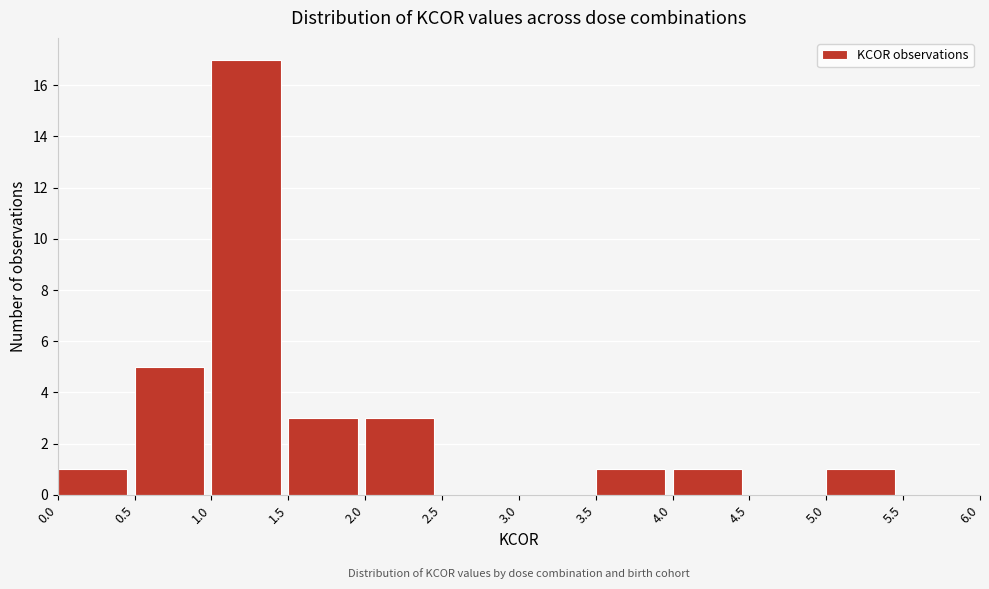

What is the height of the bar covering 1.0 to 1.5 on the x-axis? The values are not printed on the chart, so give them approximately, as read against the axis.

17